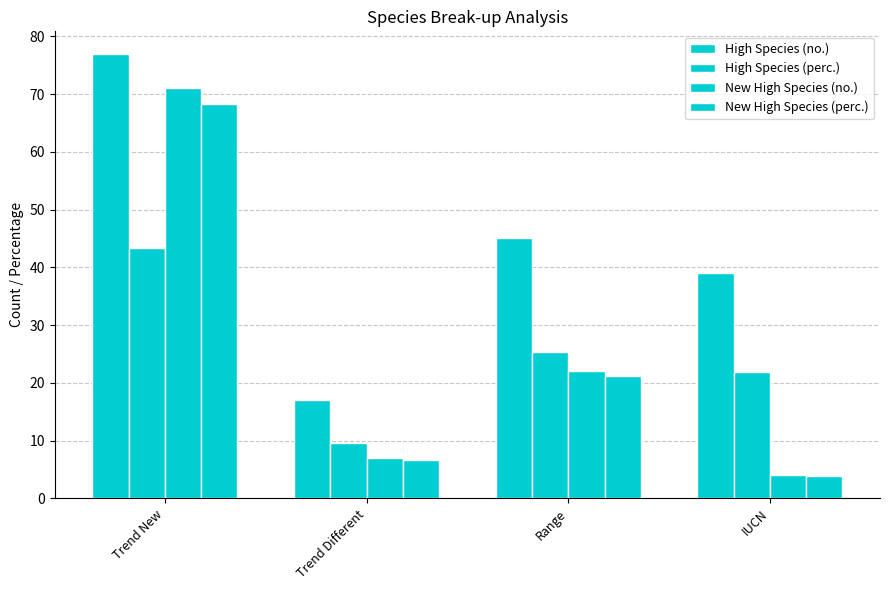

How many distinct data groups are displayed?

4